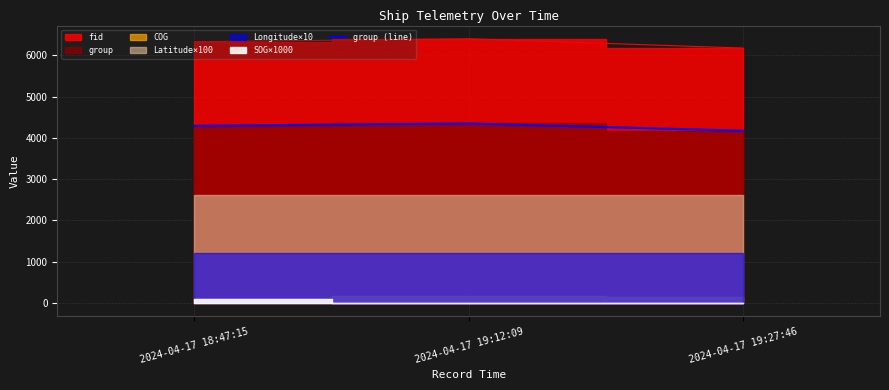

Where is the data nearest to the value 4262?

2024-04-17 18:47:15